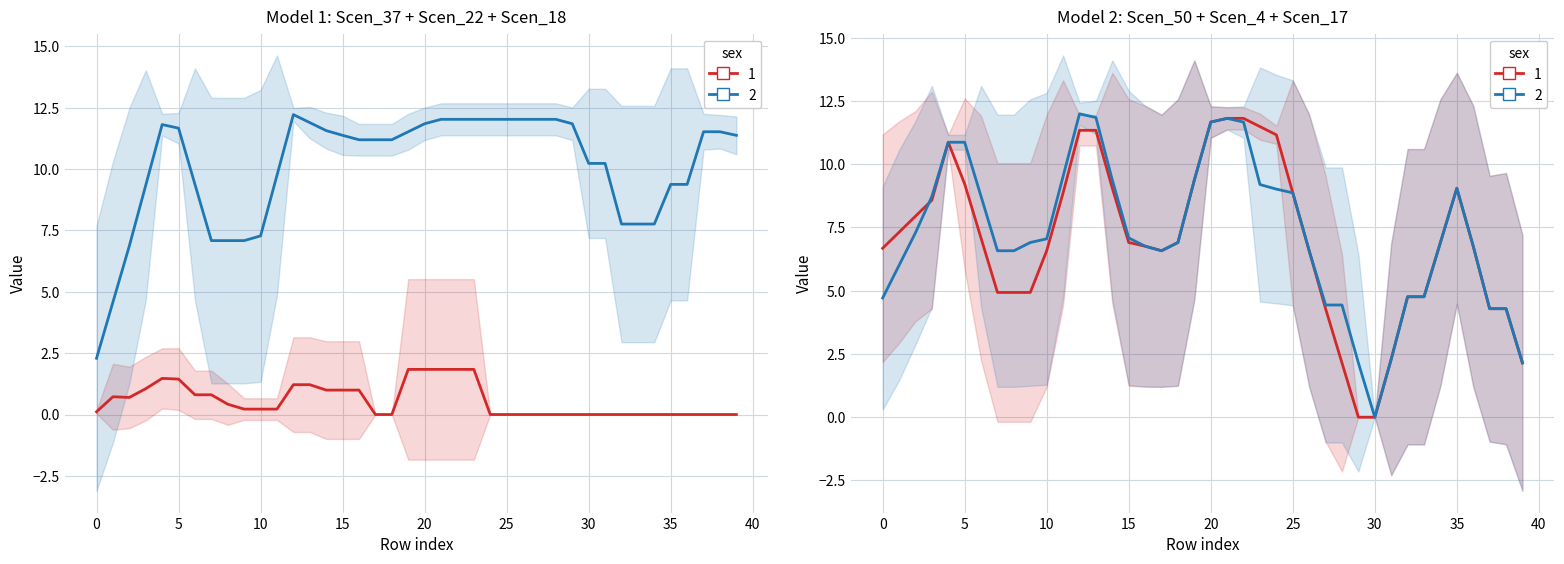

Is it true that Scen_37 equals 7.2 at 22?

False